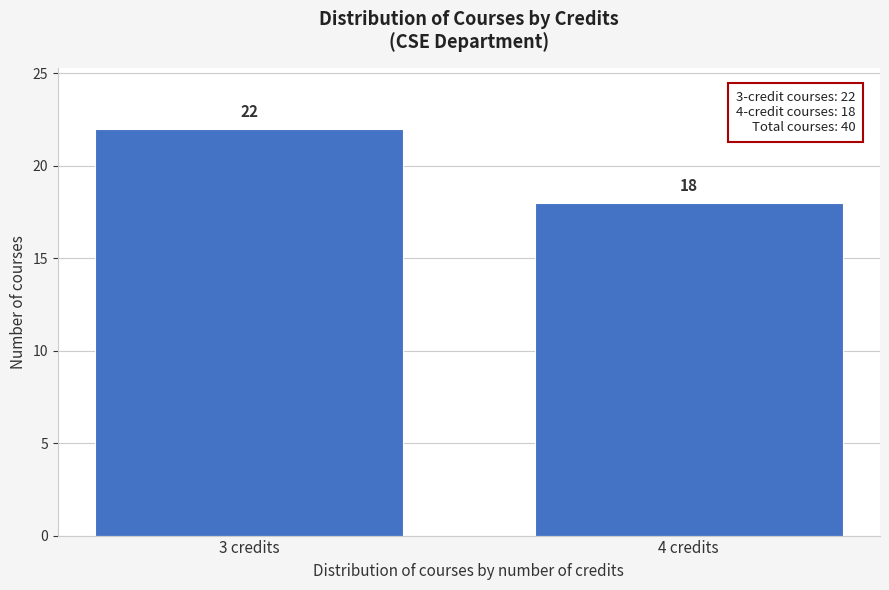

Reading left to right, extract all data points from this chart.

3 credits=22	4 credits=18